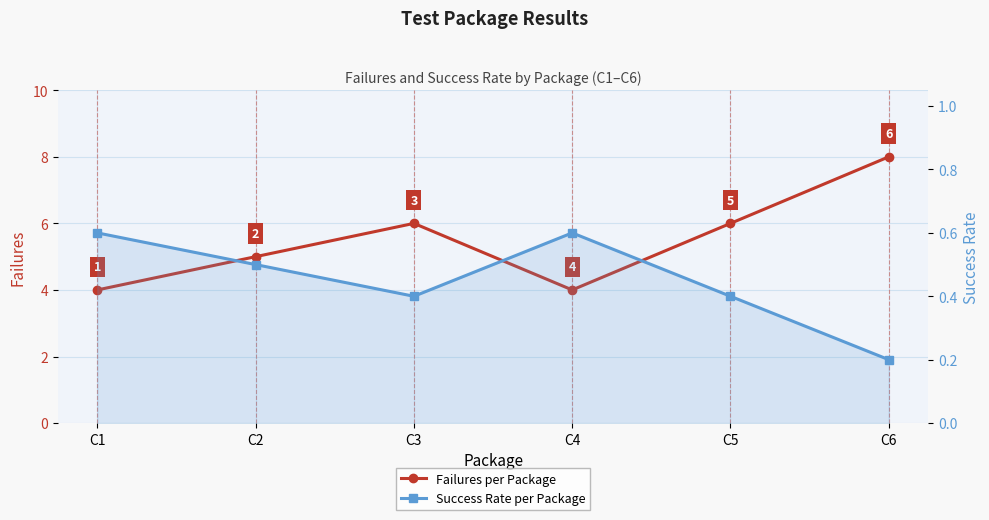

Read the Failures value at C5.

6.0